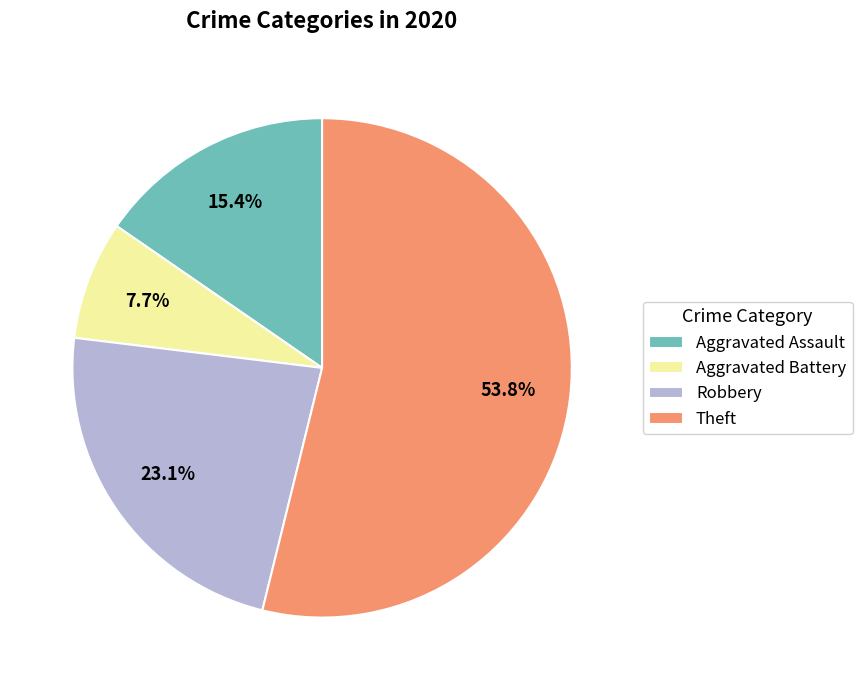

Rank the categories by value from highest to lowest.

Theft, Robbery, Aggravated Assault, Aggravated Battery